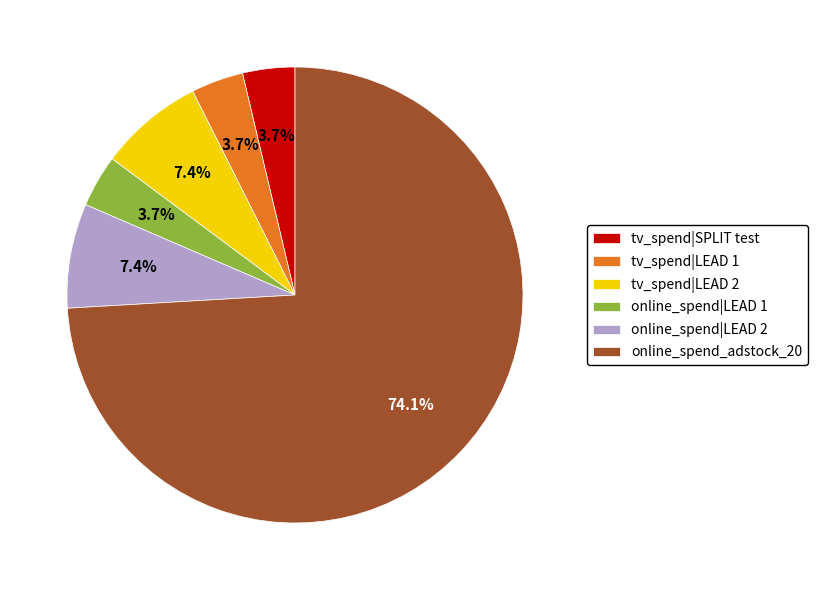

Is online_spend_adstock_20 the majority of the pie?

Yes